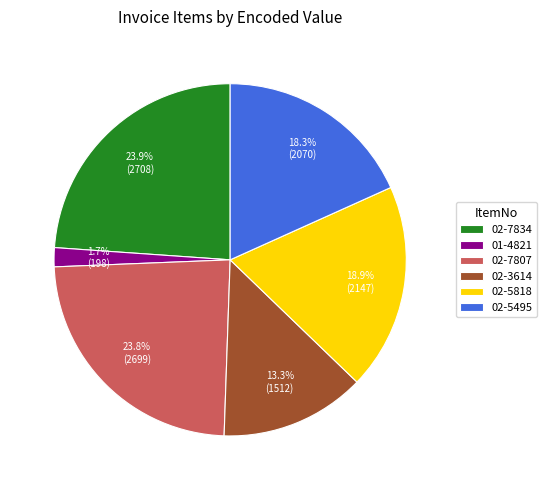

To the nearest percent, what is the average slice percentage?

17%